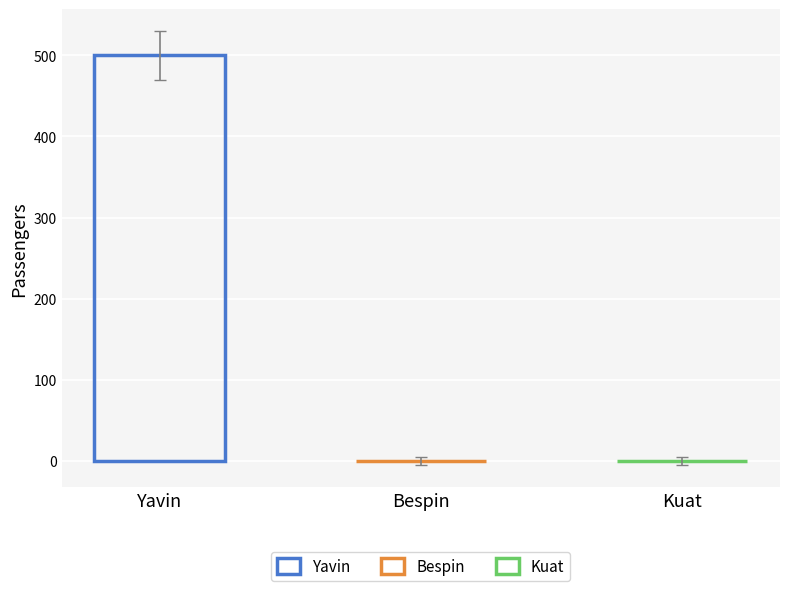

Between Bespin and Yavin, which is larger?

Yavin